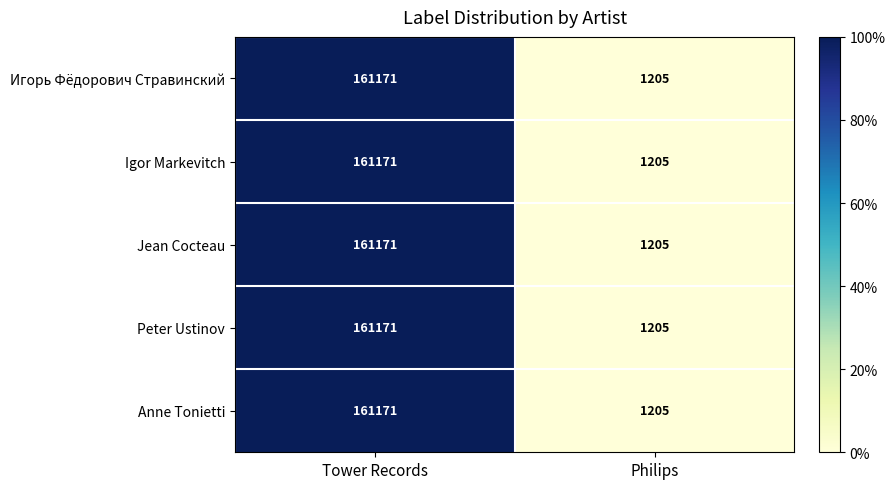

List the labels in order of Peter Ustinov value, largest first.

Tower Records, Philips